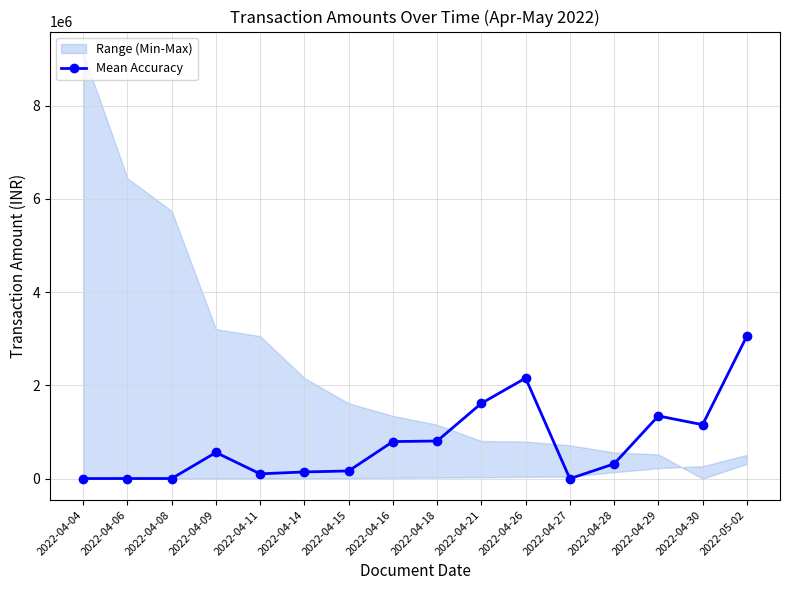

What is the difference between the second highest and minimum values?

2157371.6